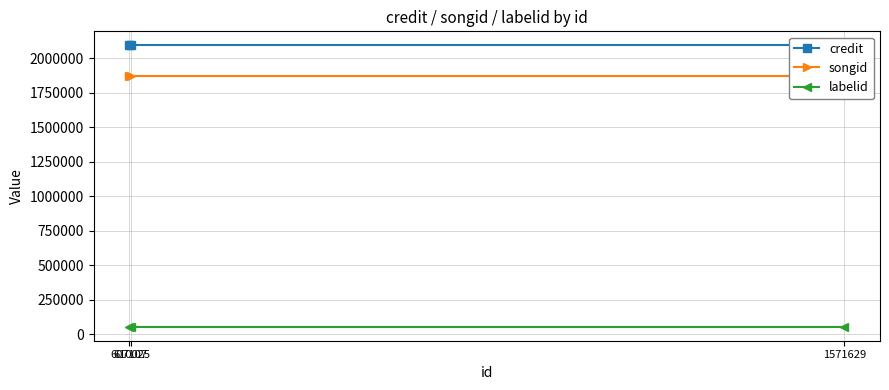

What is the sum of the songid values at 1571629 and 607107?

3743948